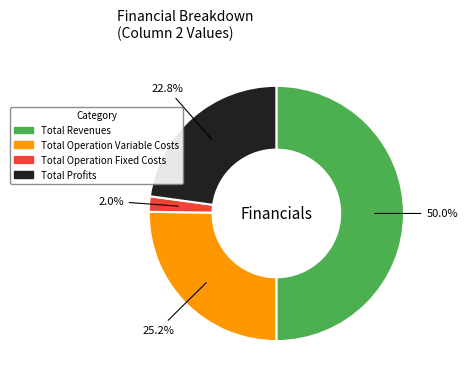

Combined, what portion of the pie is Total Operation Fixed Costs and Total Profits?

24.8%